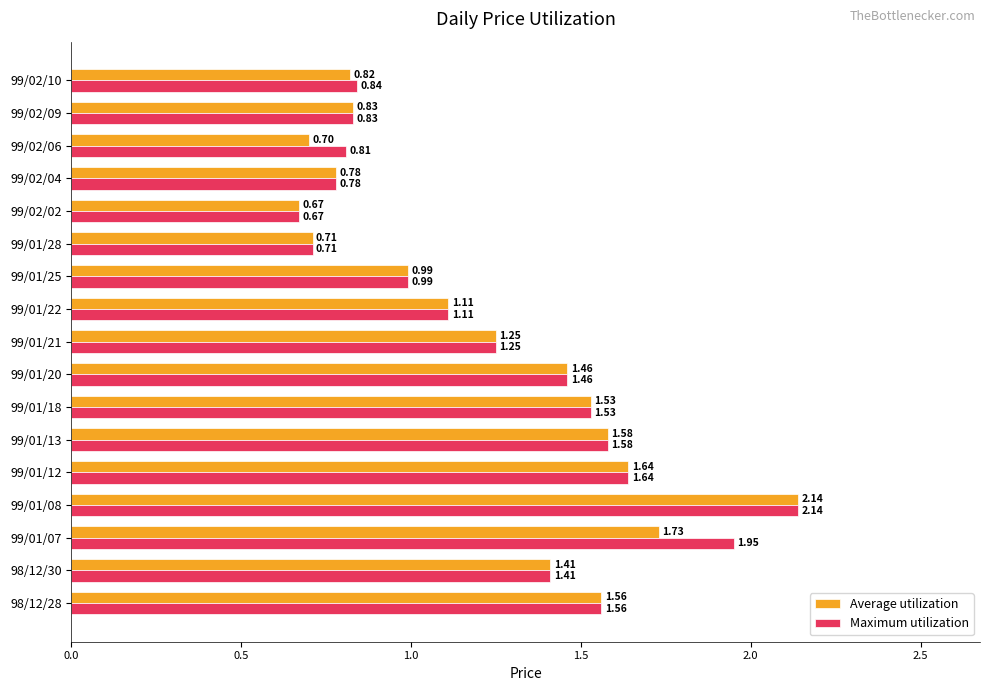

Which series changed the most between 99/01/07 and 99/02/04?

Maximum utilization